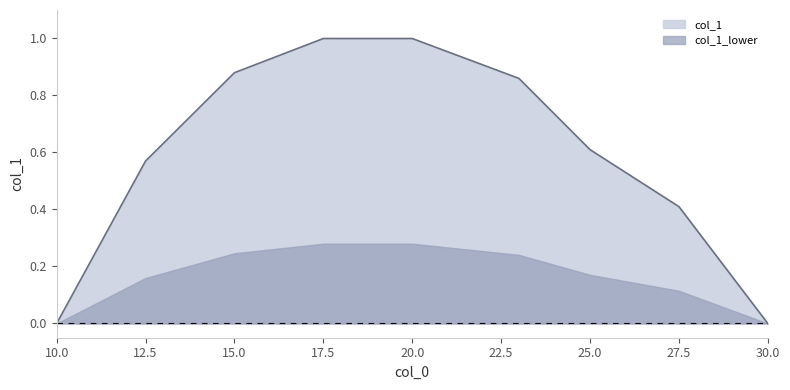

Reading left to right, extract all data points from this chart.

0.0	0.6	0.9	1.0	1.0	0.9	0.6	0.4	0.0